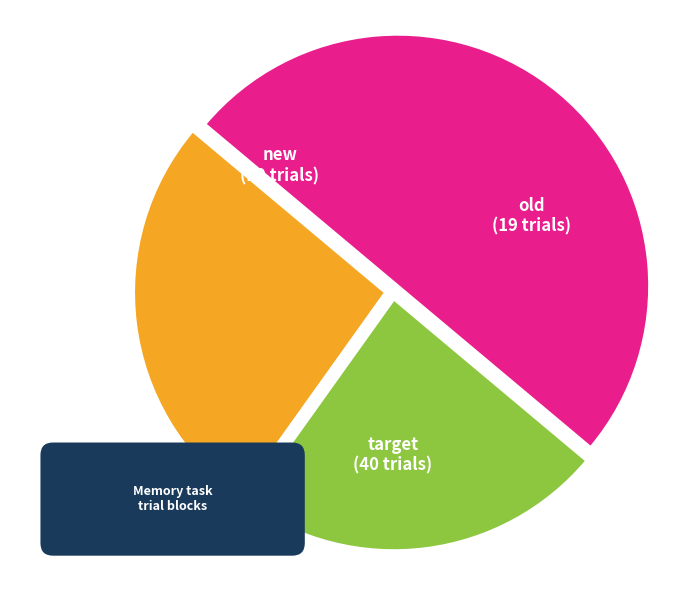

How many segments does this pie chart have?

3